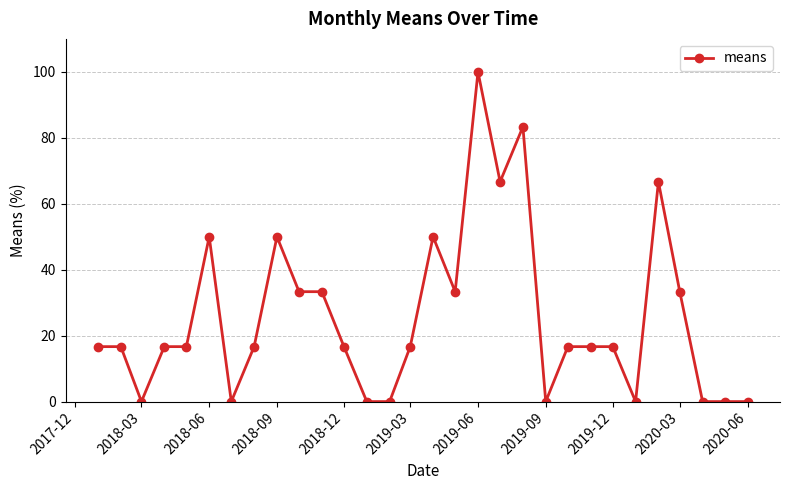

True or false: there are more than 1 points higher than both neighbors.

True